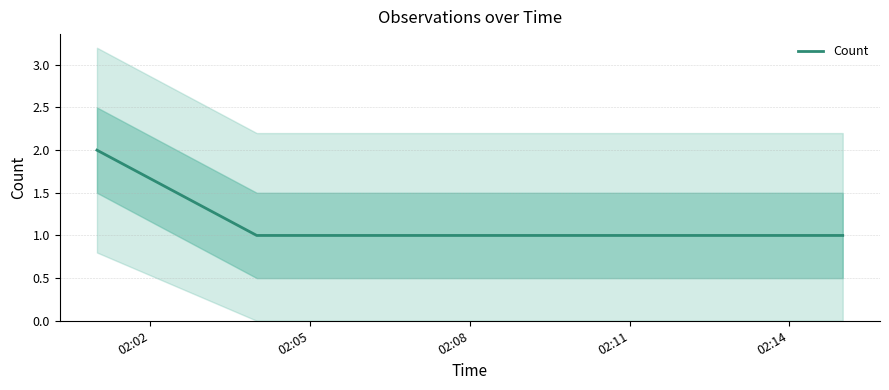

The value at 02:02 is 2. True or false?

True